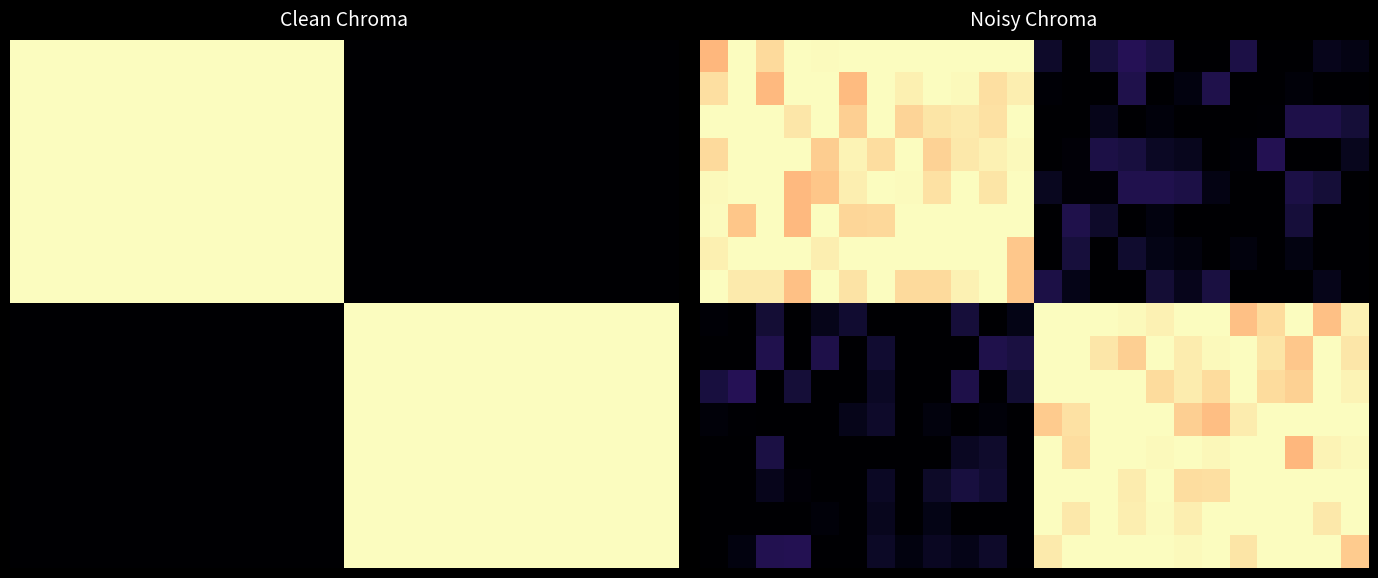

The value of row_12 at 20 is 1.0. True or false?

True